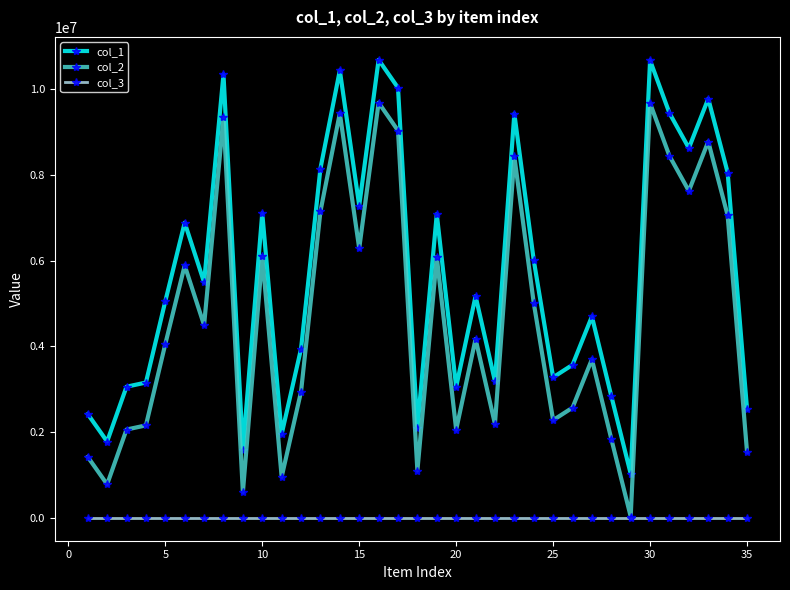

How many series are shown in this chart?

3